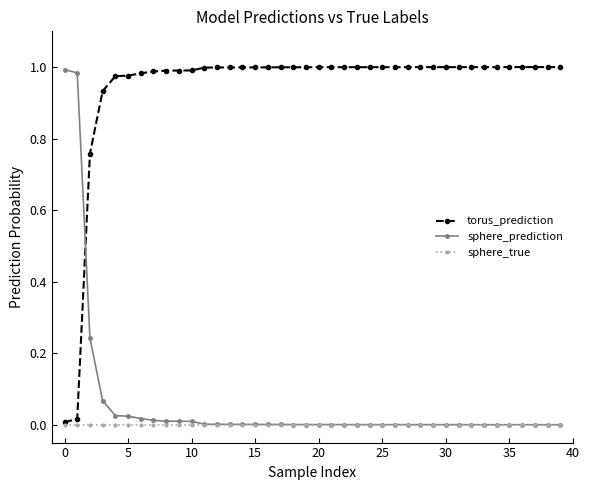

Which series has the largest total across all categories?

torus_prediction